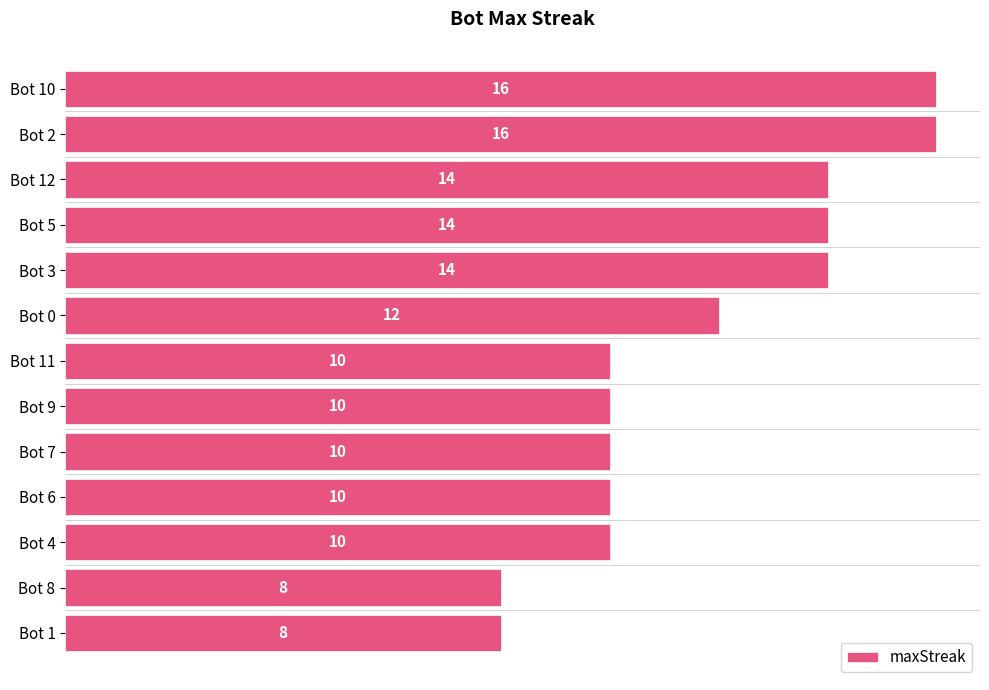

At which label is the value closest to 12?

Bot 0